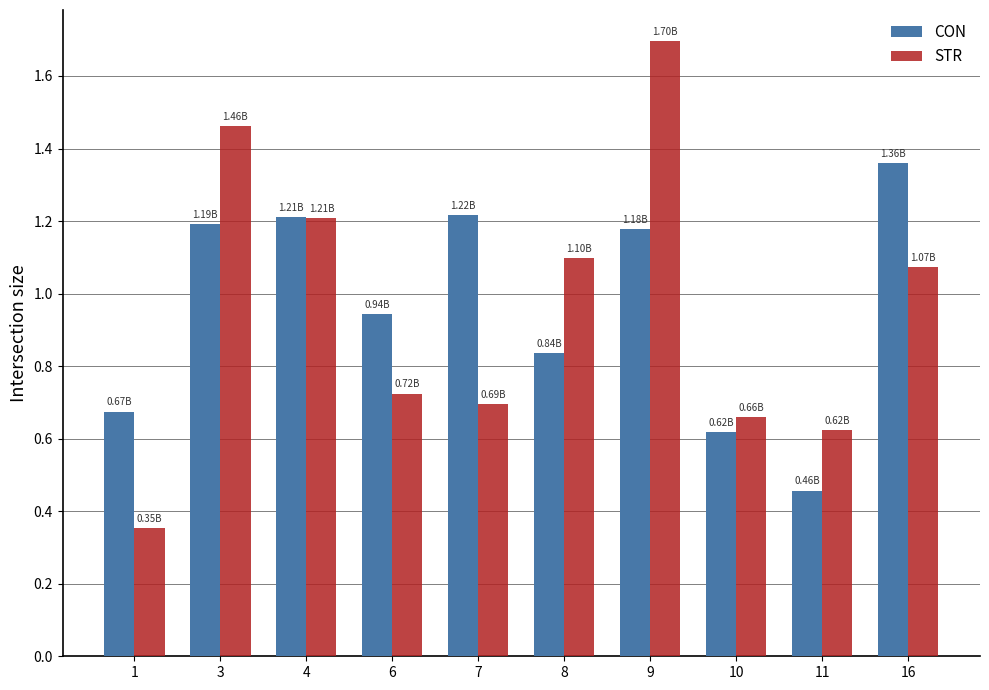

Which series has the widest spread of values?

STR